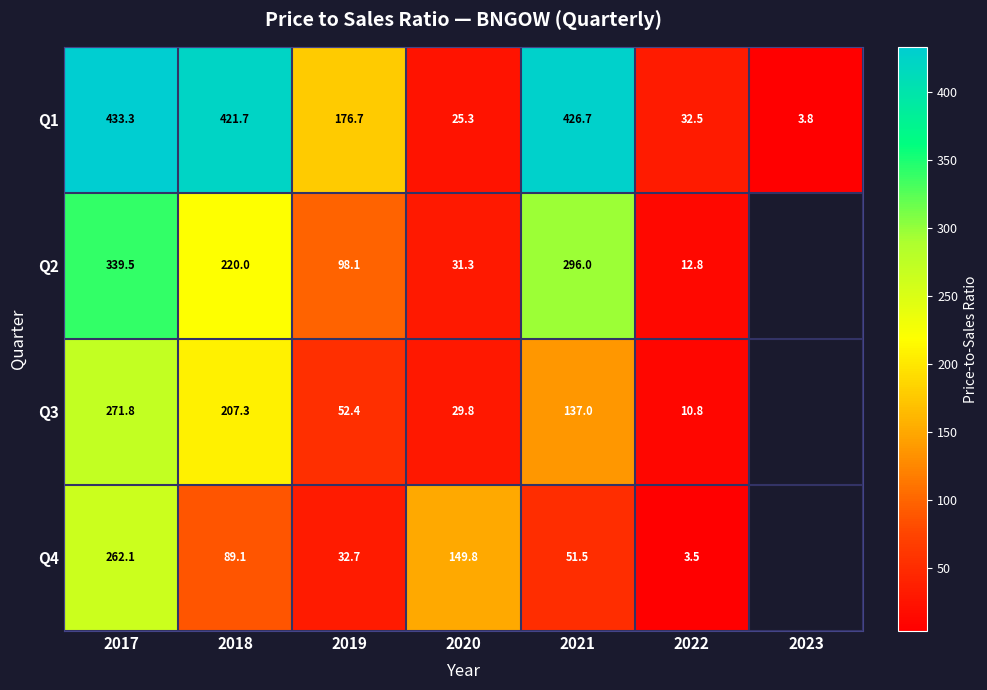

Is the value of Q1 at 2021 greater than the value of Q4 at 2019?

Yes